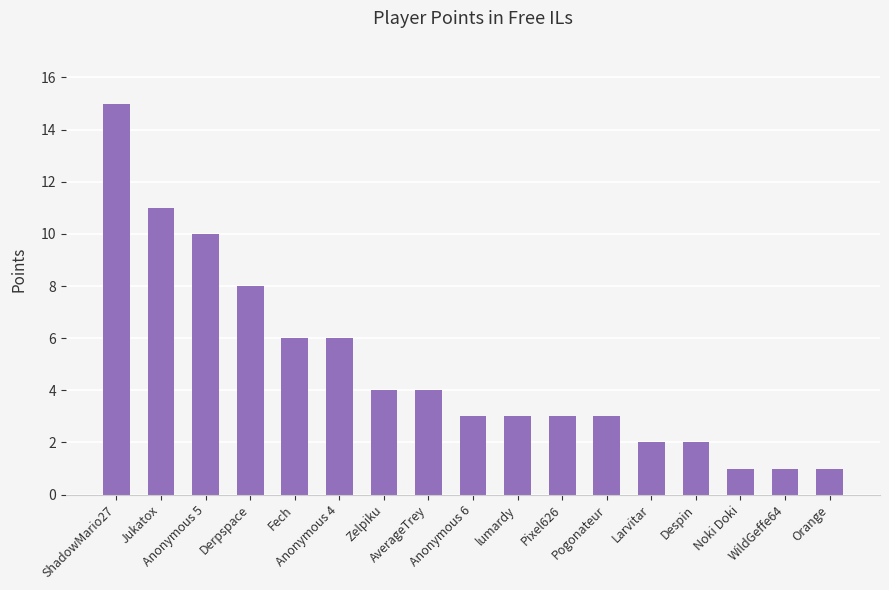

Are the bars horizontal?

No